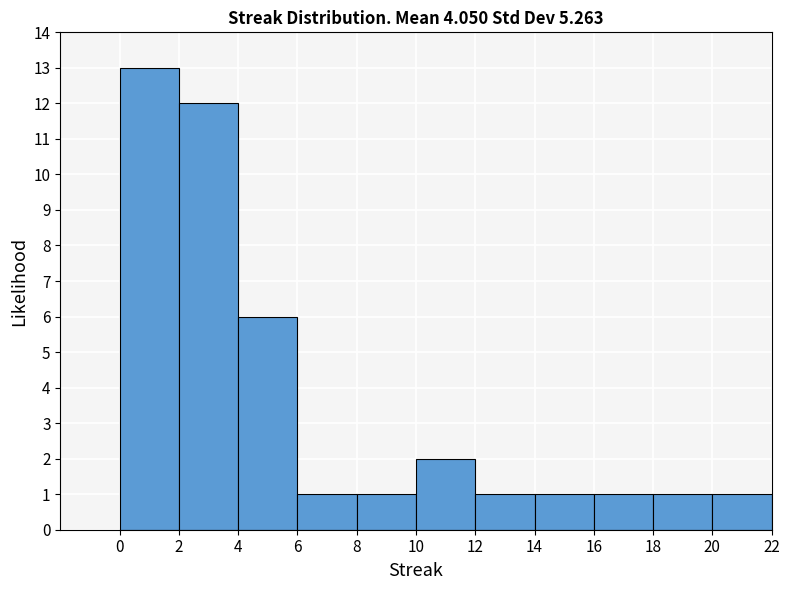

Reading left to right, list every bar in this chart as the range it spans on the x-axis followed by its height. The values are not printed on the chart, so give them approximately, as read against the axis.

0 to 2: 13
2 to 4: 12
4 to 6: 6
6 to 8: 1
8 to 10: 1
10 to 12: 2
12 to 14: 1
14 to 16: 1
16 to 18: 1
18 to 20: 1
20 to 22: 1